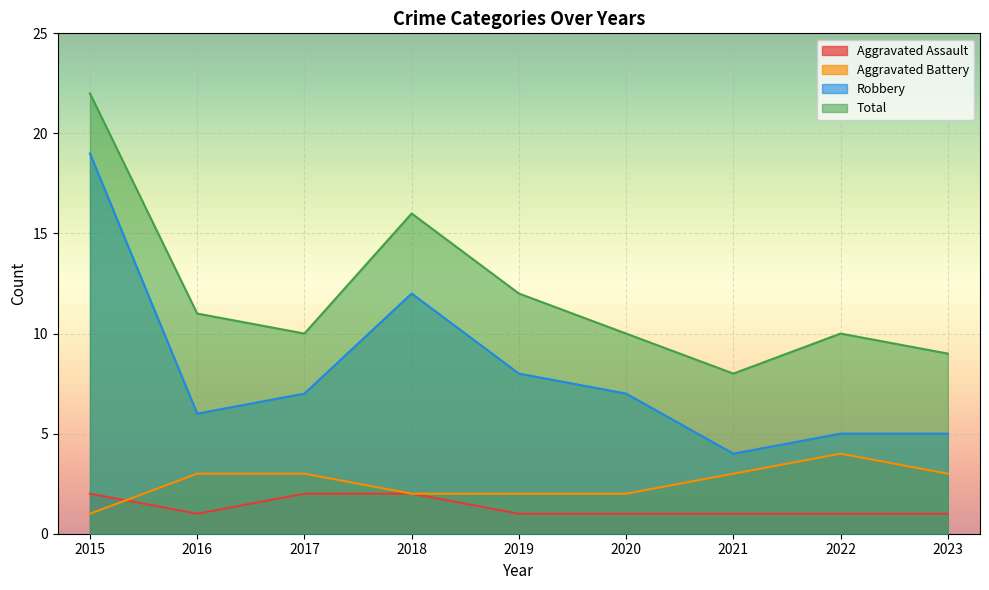

Is the value of Aggravated Assault at 2022 greater than the value of Aggravated Battery at 2021?

No